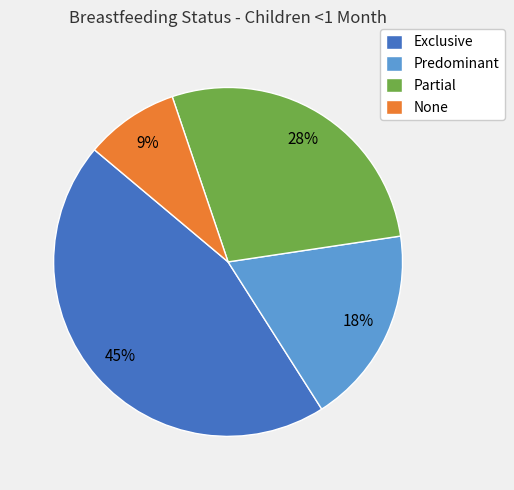

To the nearest percent, what percentage of the pie is Exclusive?

45%